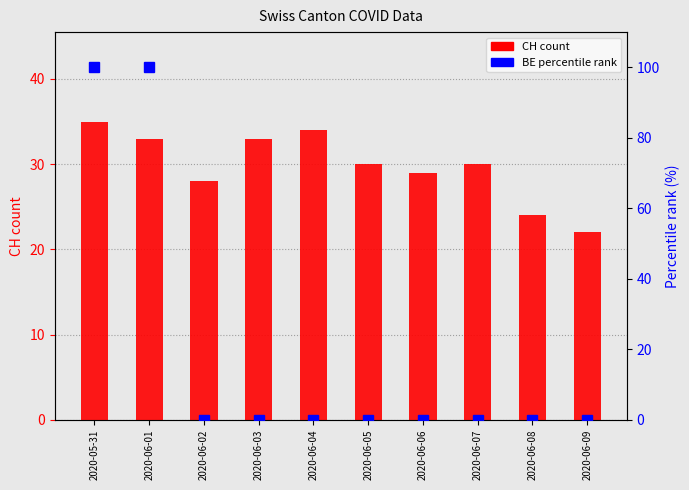

True or false: BE % rank has a value of 138 at 2020-05-31.

False